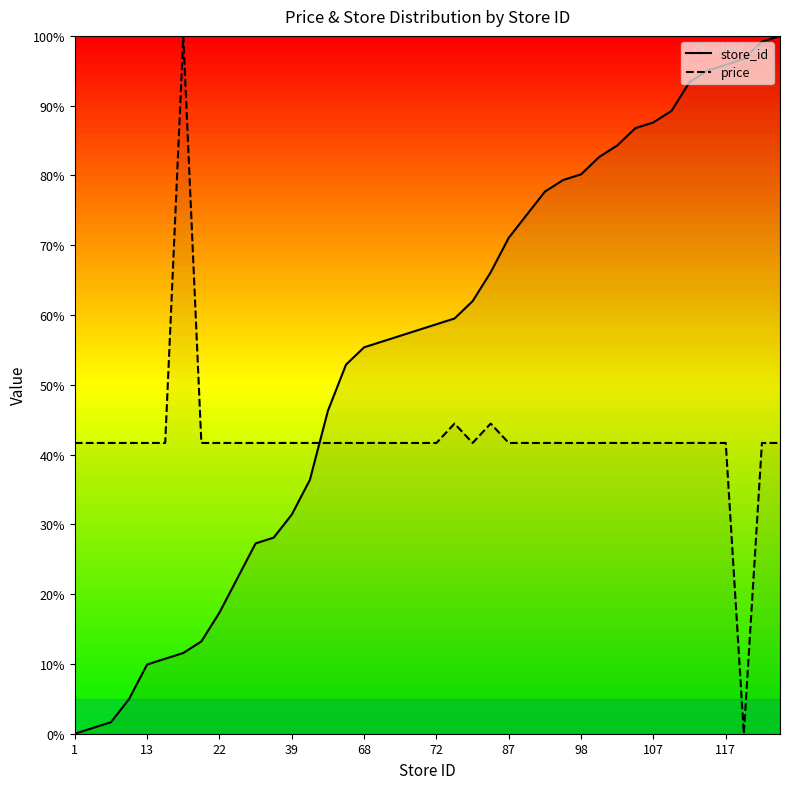

What is the sum of all store_id values?

2181.0